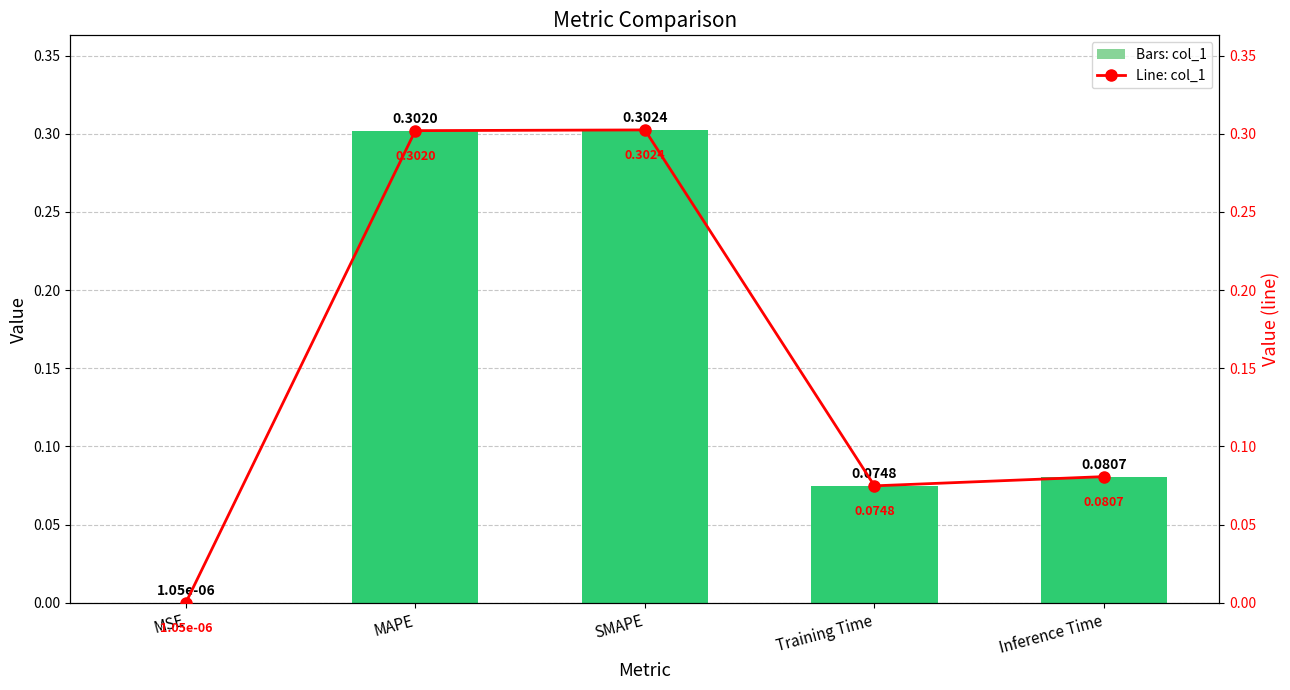

Which series has the widest spread of values?

col_1